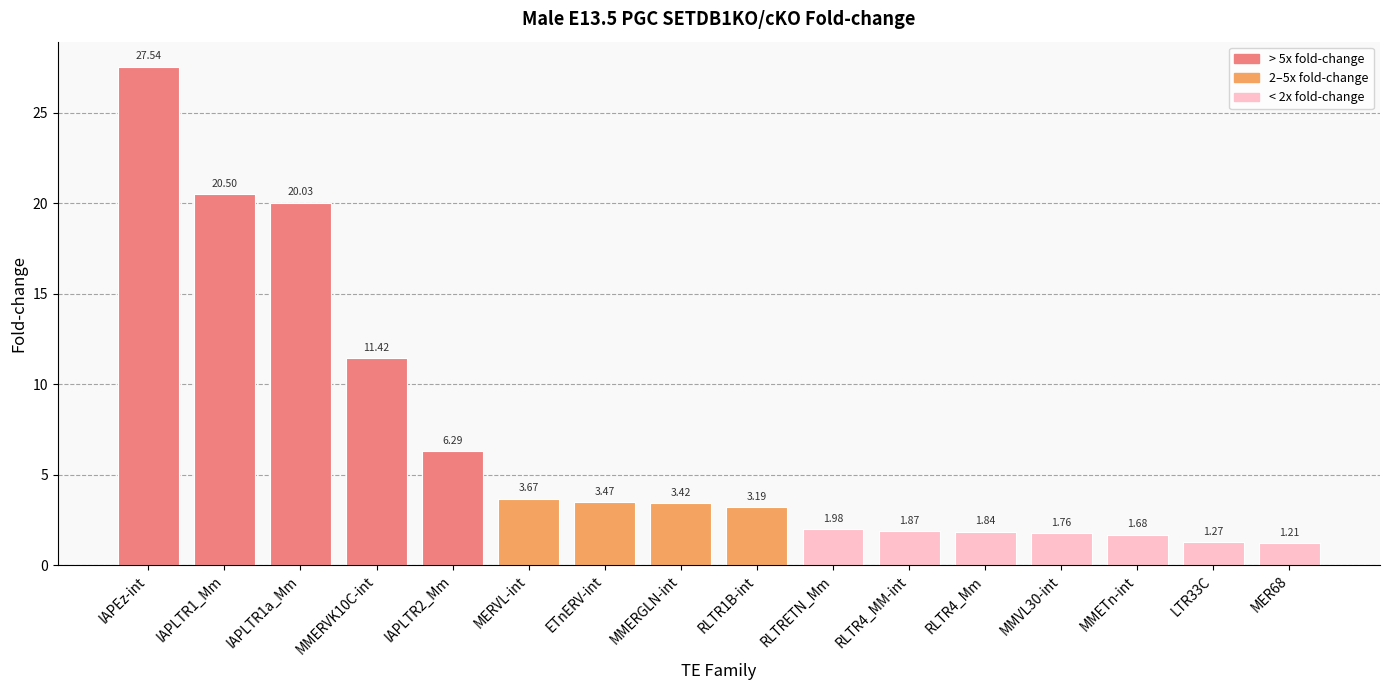

Count the number of categories in the chart.

16